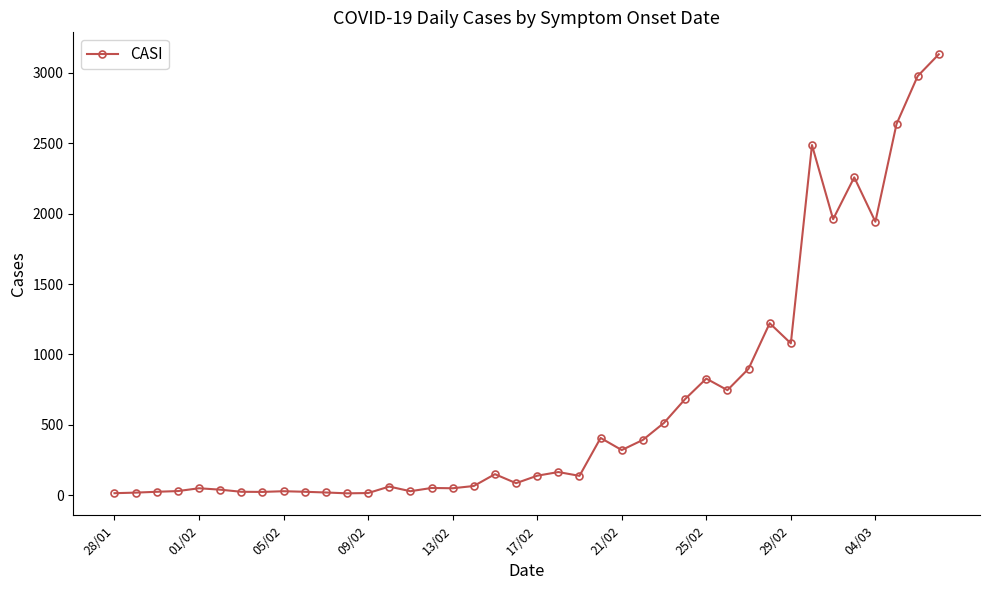

True or false: there are more than 2 points higher than both neighbors.

True